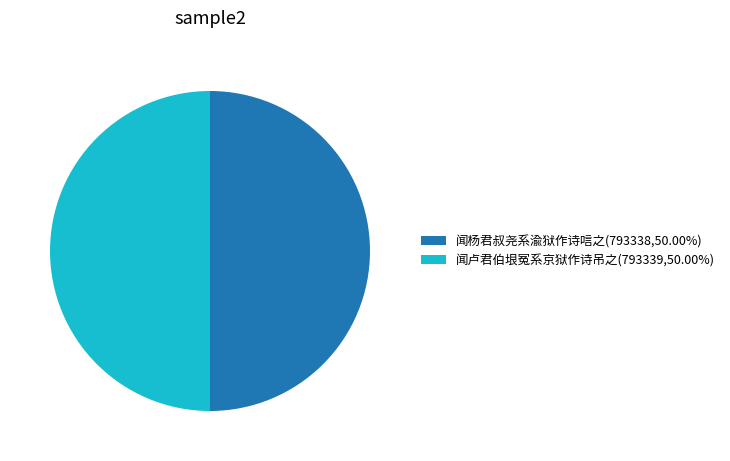

Is the sum of 闻杨君叔尧系渝狱作诗唁之(793338,50.00%) and 闻卢君伯垠冤系京狱作诗吊之(793339,50.00%) greater than half?

Yes